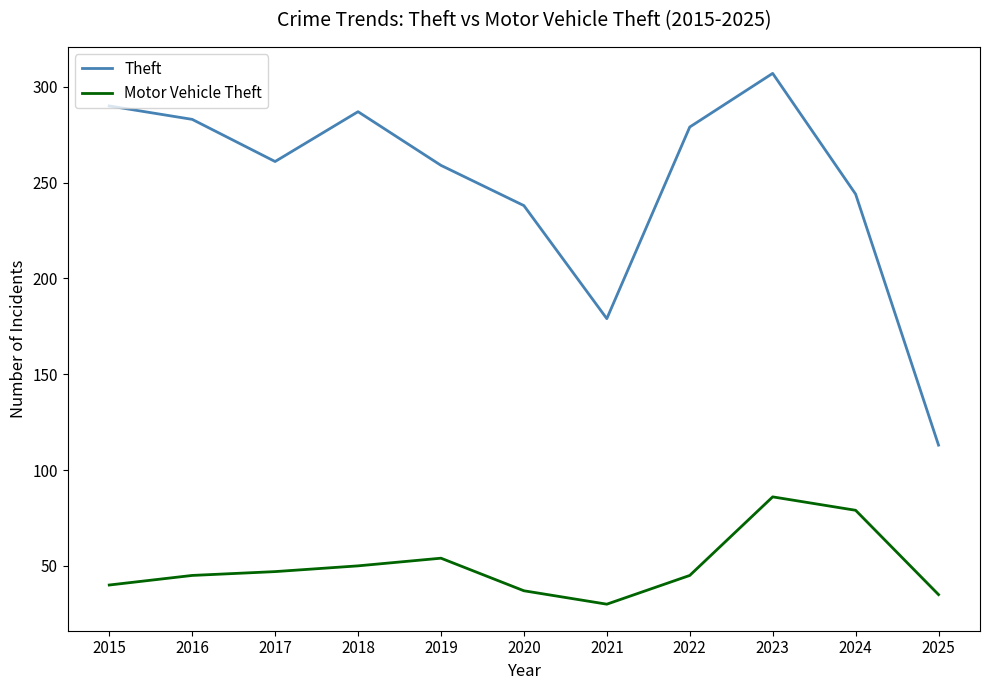

What is the smallest value displayed?

30